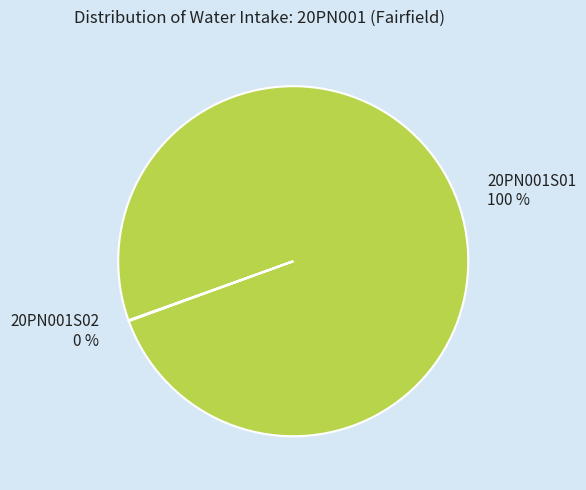

To the nearest percent, what is the average slice percentage?

50%